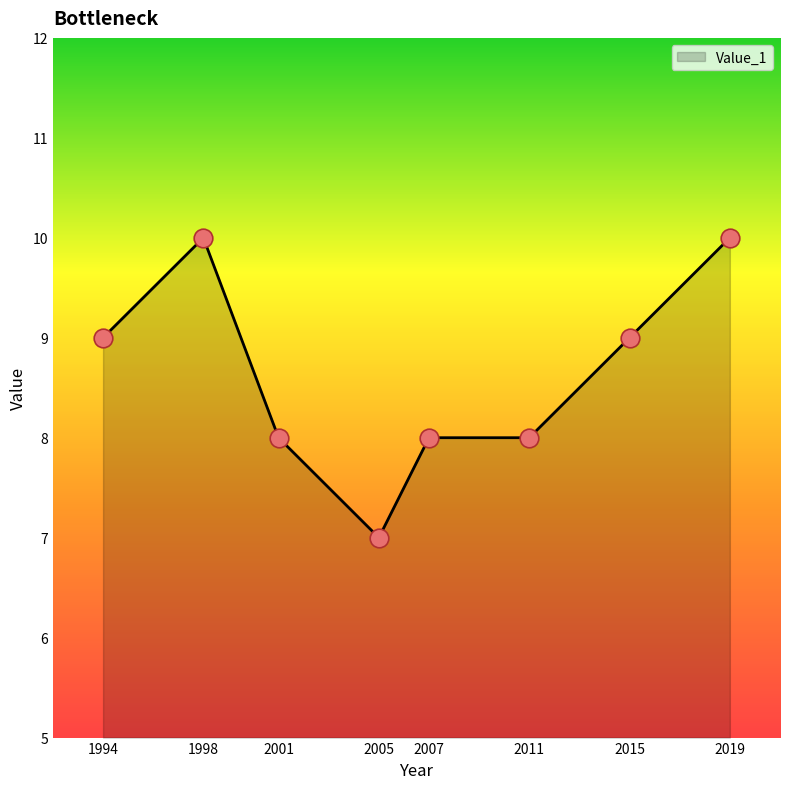

What is the ratio of the value at 2015 to the value at 2005?

1.3